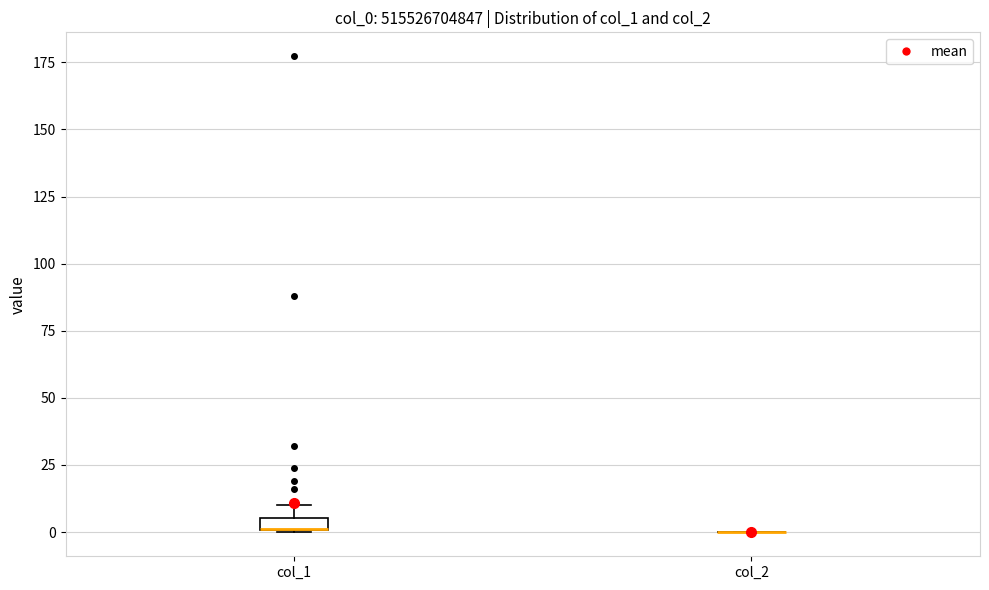

Where is the lower edge of the box for col_1 on the y-axis? The values are not printed on the chart, so give them approximately, as read against the axis.

0